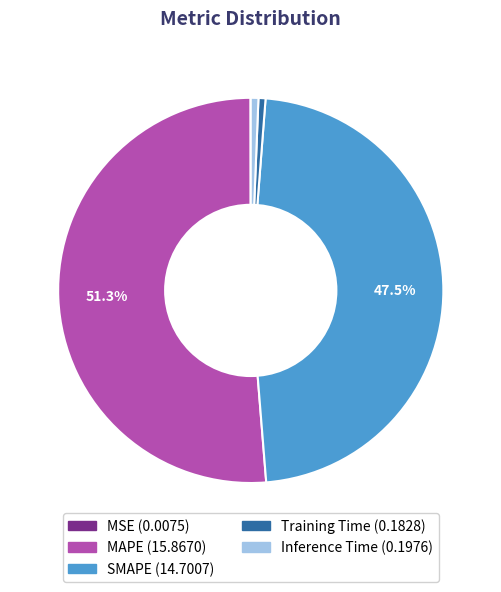

Which category has the biggest portion of the pie?

MAPE